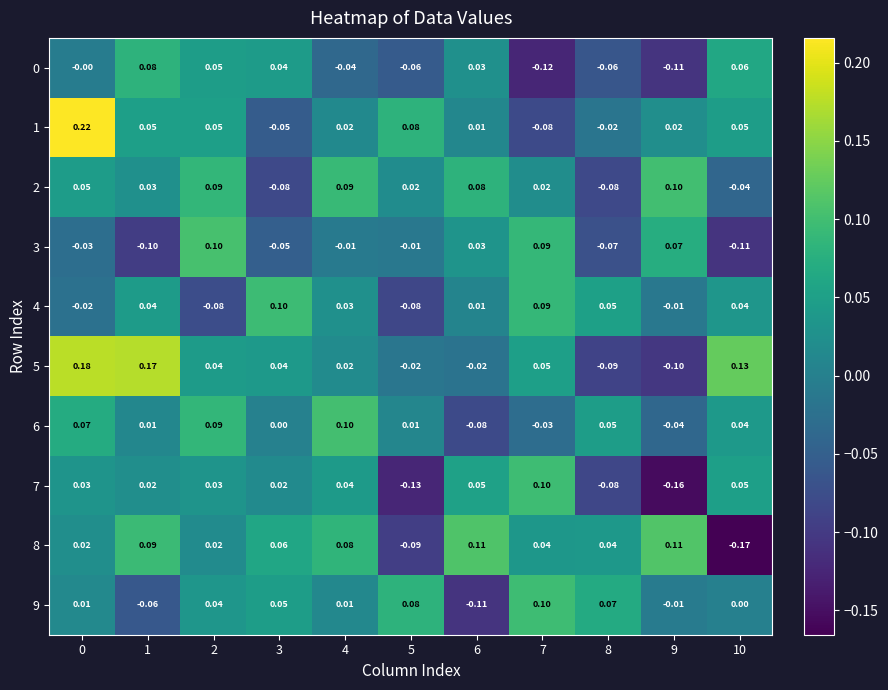

Is the value of 4 at 6 greater than the value of 8 at 6?

No